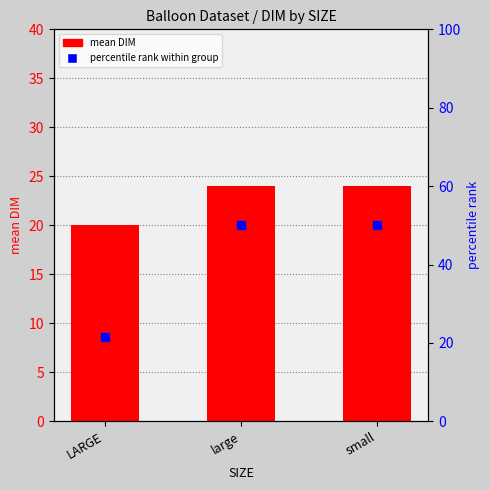

What are all the series names shown in the legend?

mean DIM, percentile rank